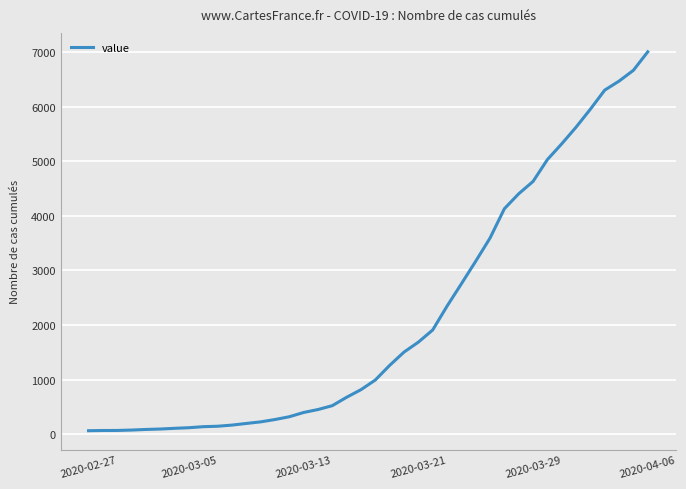

What is the difference between the maximum and minimum values?

6940